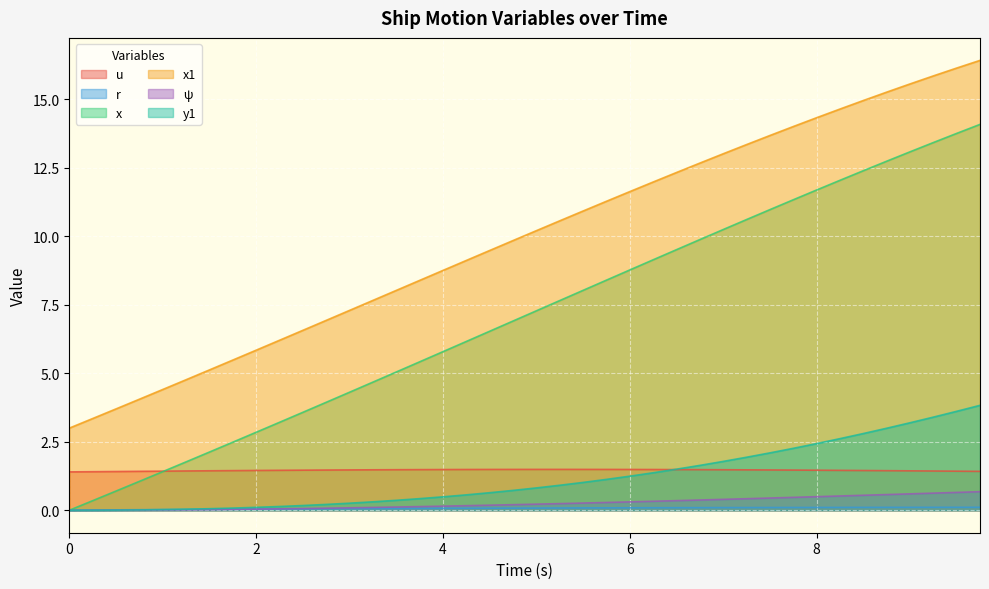

Is the value of x1 at 6.25 greater than the value of r at 8.25?

Yes